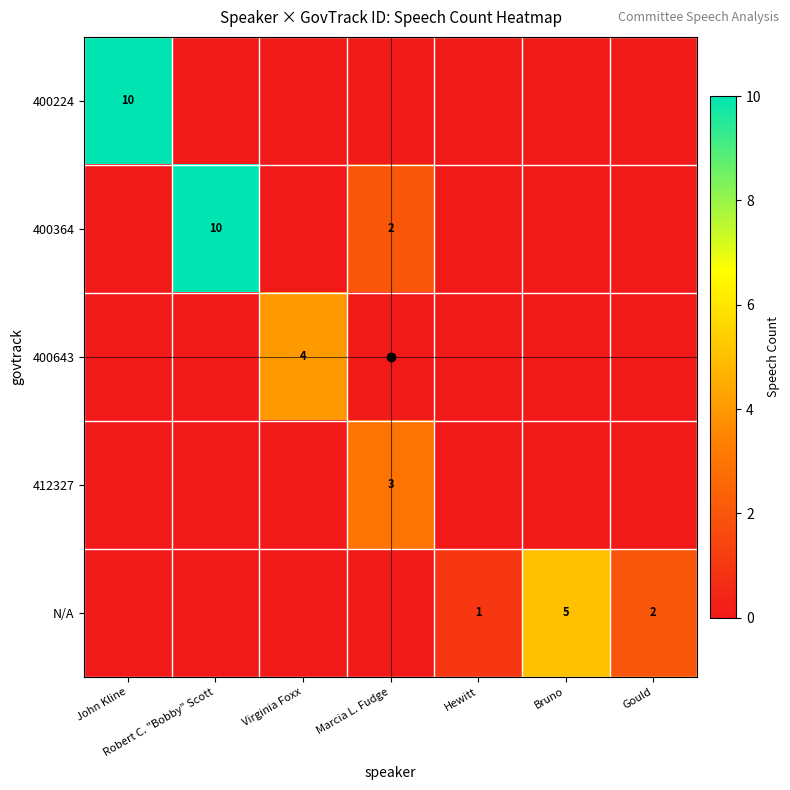

Which has a higher value, Marcia L. Fudge or Hewitt?

Marcia L. Fudge